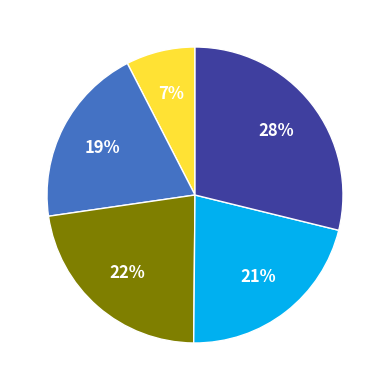

Rank the categories by value from highest to lowest.

Dave Milligan (2060756), The Lost Words (362519+), Laws of Motion, Pippa Murphy (1587447), Lau (439652)